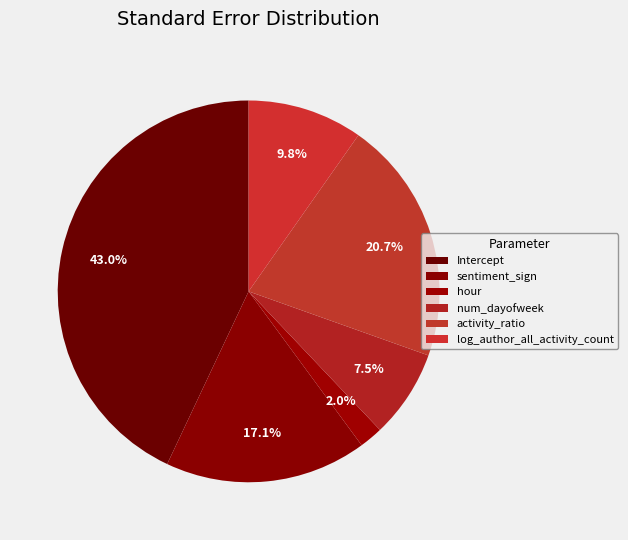

What percentage is the activity_ratio slice, to the nearest percent?

21%